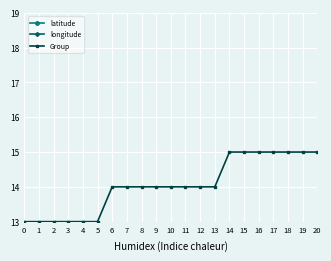

What is the maximum value for Group?

15